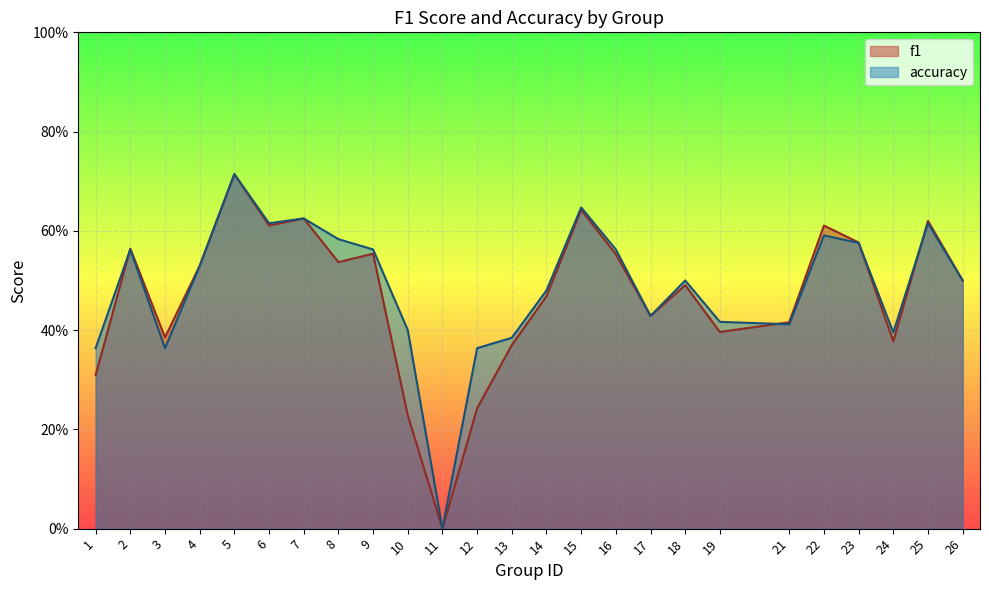

How many lines are shown in the chart?

2